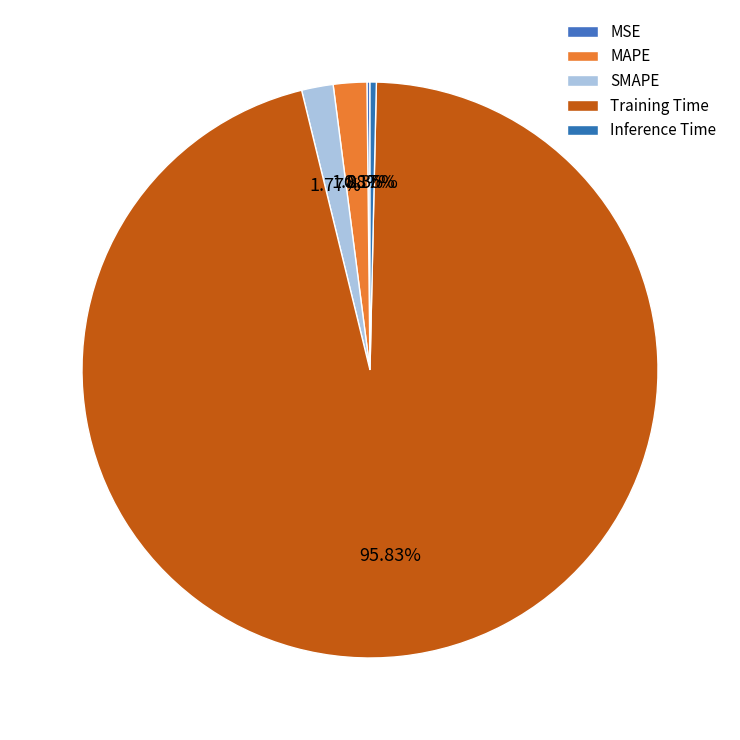

Does any single category account for the majority?

Yes